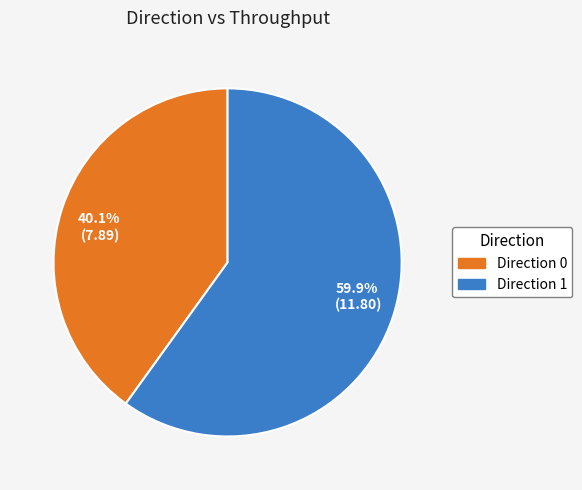

To the nearest percent, what is the difference between the largest and smallest slice percentages?

20%